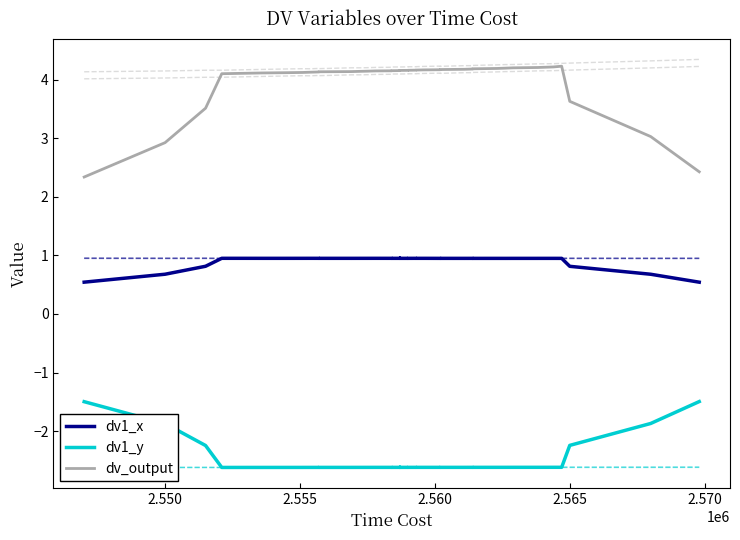

What is the label of the 35th point from the right?

2.570